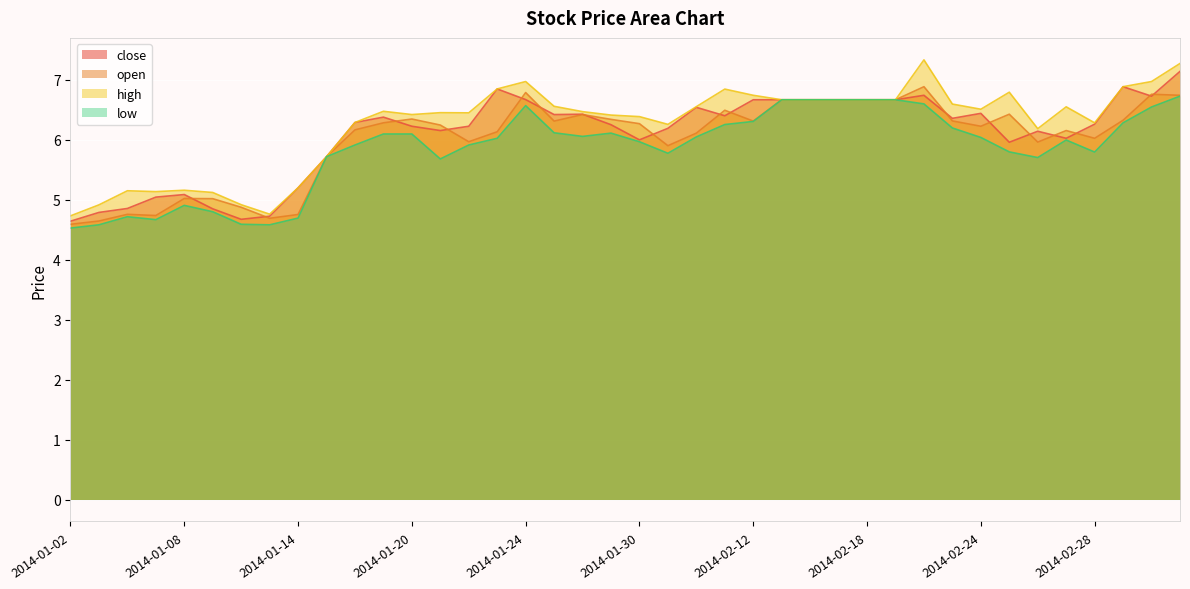

What is the sum of all open values?

240.1